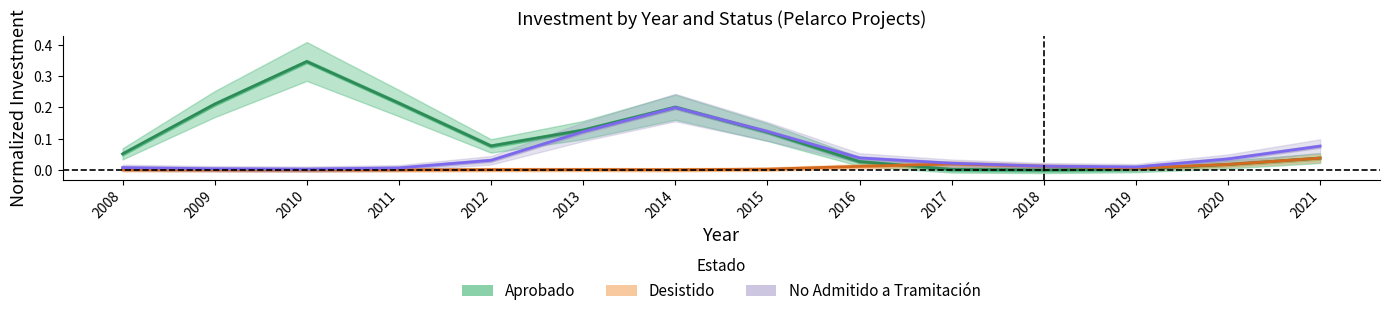

The value of Aprobado at 2019 is 0.0. True or false?

True